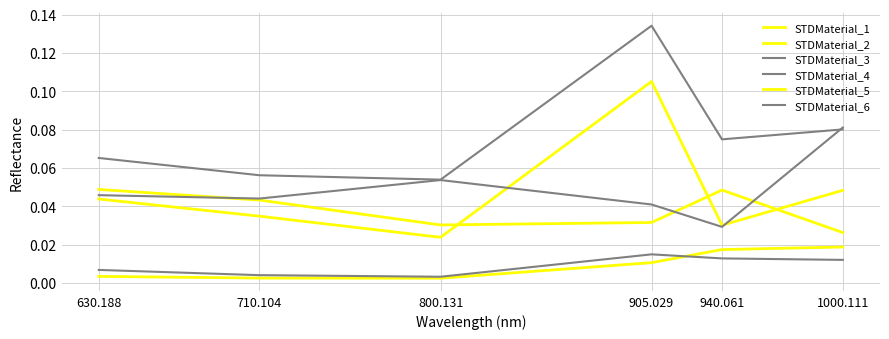

Is it true that STDMaterial_6 equals 0.1 at 800.131?

False